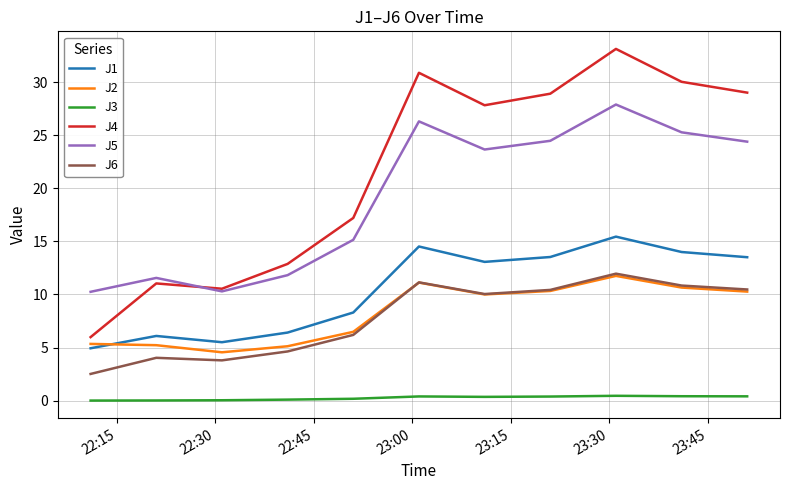

True or false: J5 and J1 cross at least once.

False